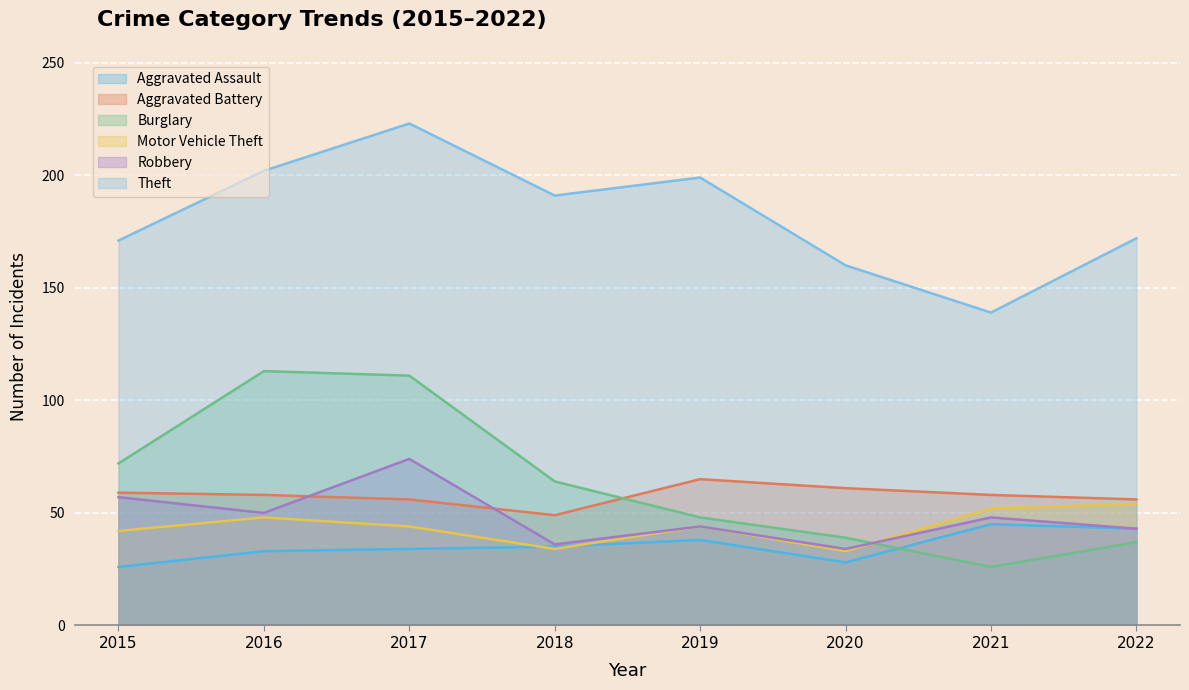

At which label is Motor Vehicle Theft closest to 43?

2015